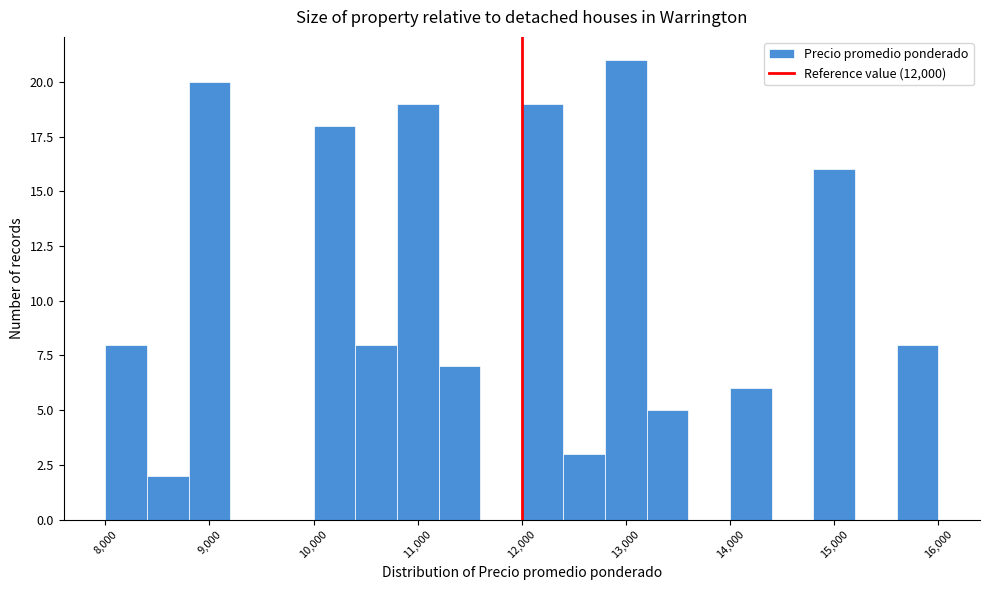

Reading left to right, list every bar in this chart as the range it spans on the x-axis followed by its height. The values are not printed on the chart, so give them approximately, as read against the axis.

8000 to 8400: 8
8400 to 8800: 2
8800 to 9200: 20
9200 to 9600: 0
9600 to 10000: 0
10000 to 10400: 18
10400 to 10800: 8
10800 to 11200: 19
11200 to 11600: 7
11600 to 12000: 0
12000 to 12400: 19
12400 to 12800: 3
12800 to 13200: 21
13200 to 13600: 5
13600 to 14000: 0
14000 to 14400: 6
14400 to 14800: 0
14800 to 15200: 16
15200 to 15600: 0
15600 to 16000: 8